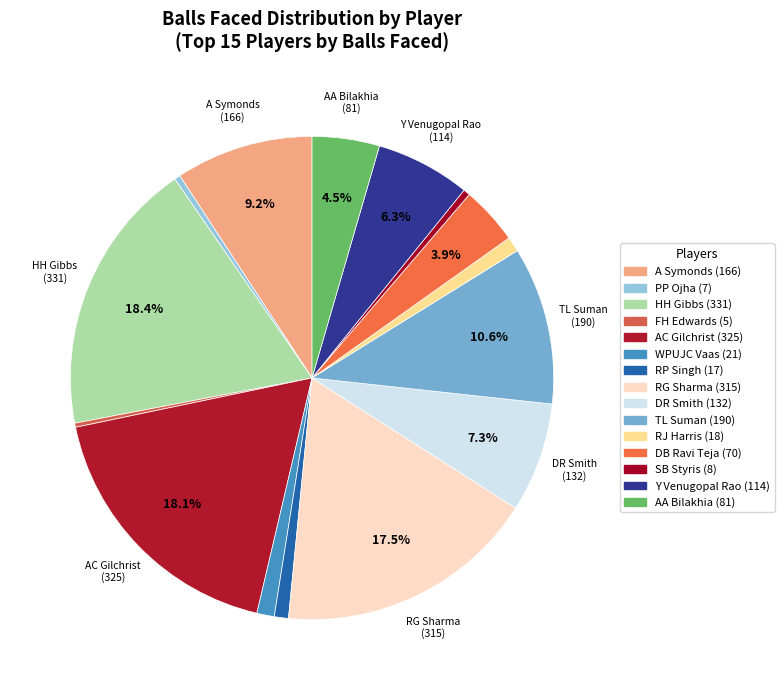

Is it true that DB Ravi Teja is 4% of the pie?

True